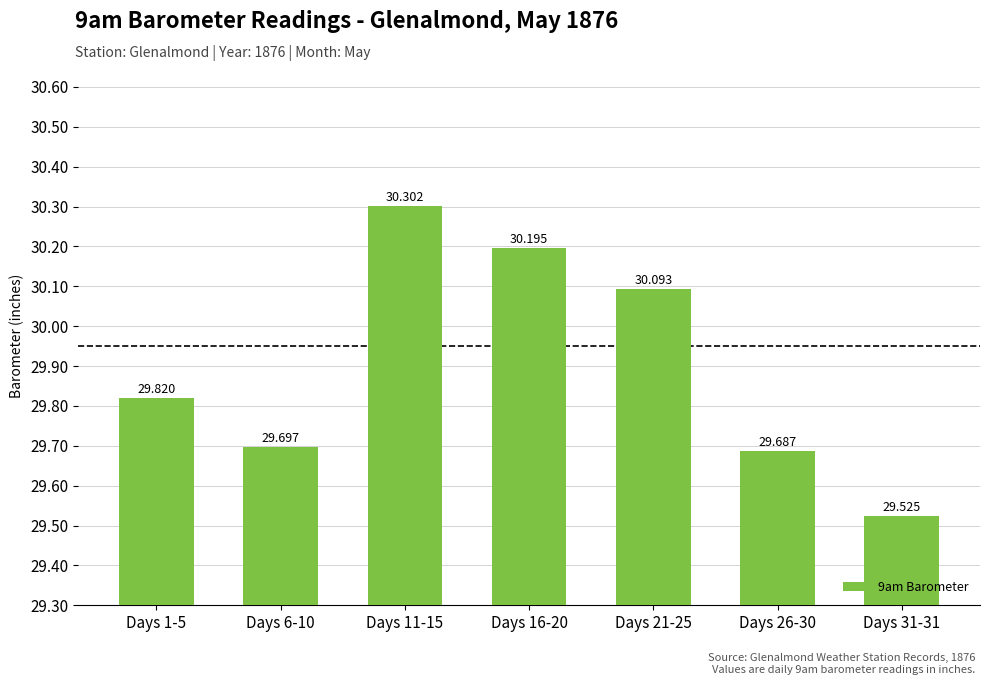

What is the minimum value shown in the chart?

29.5